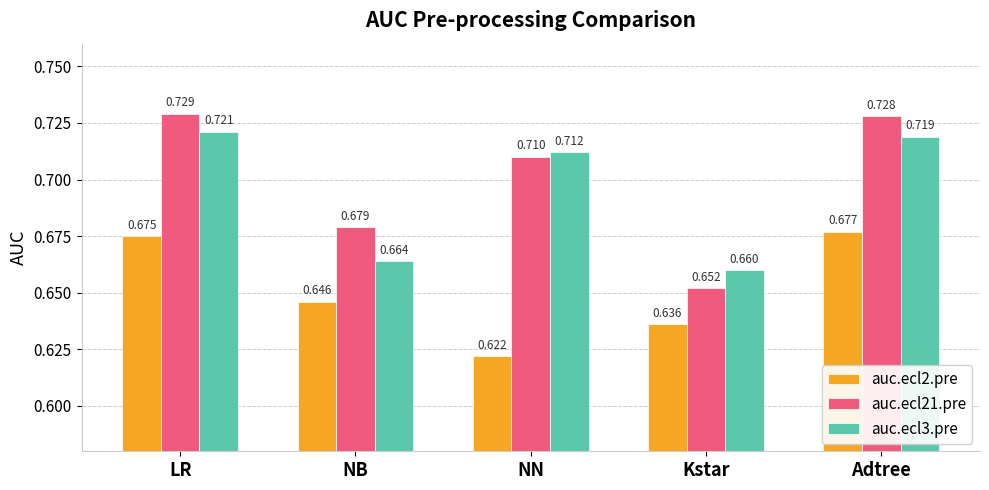

Which category has the highest value across all series?

LR